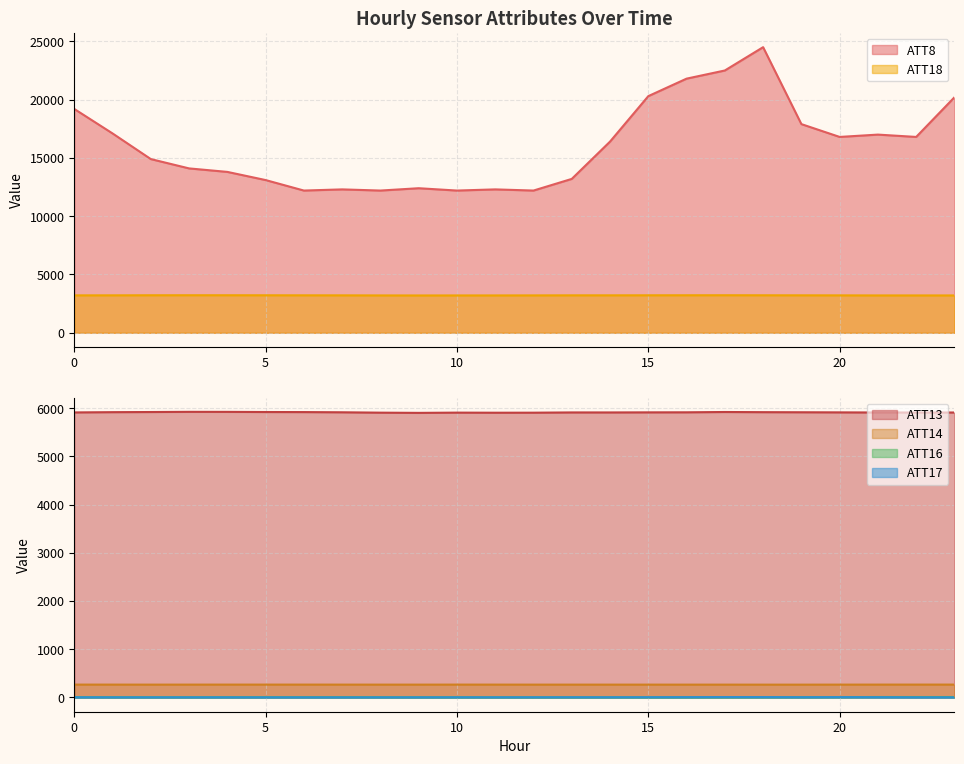

What is the maximum value shown in the chart?

24500.0